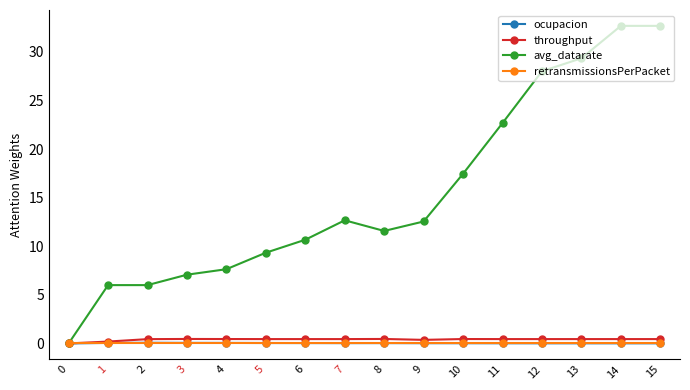

The value of avg_datarate at 10 is 29.9. True or false?

False